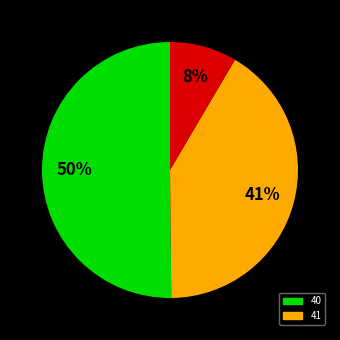

To the nearest percent, what is the average slice percentage?

33%